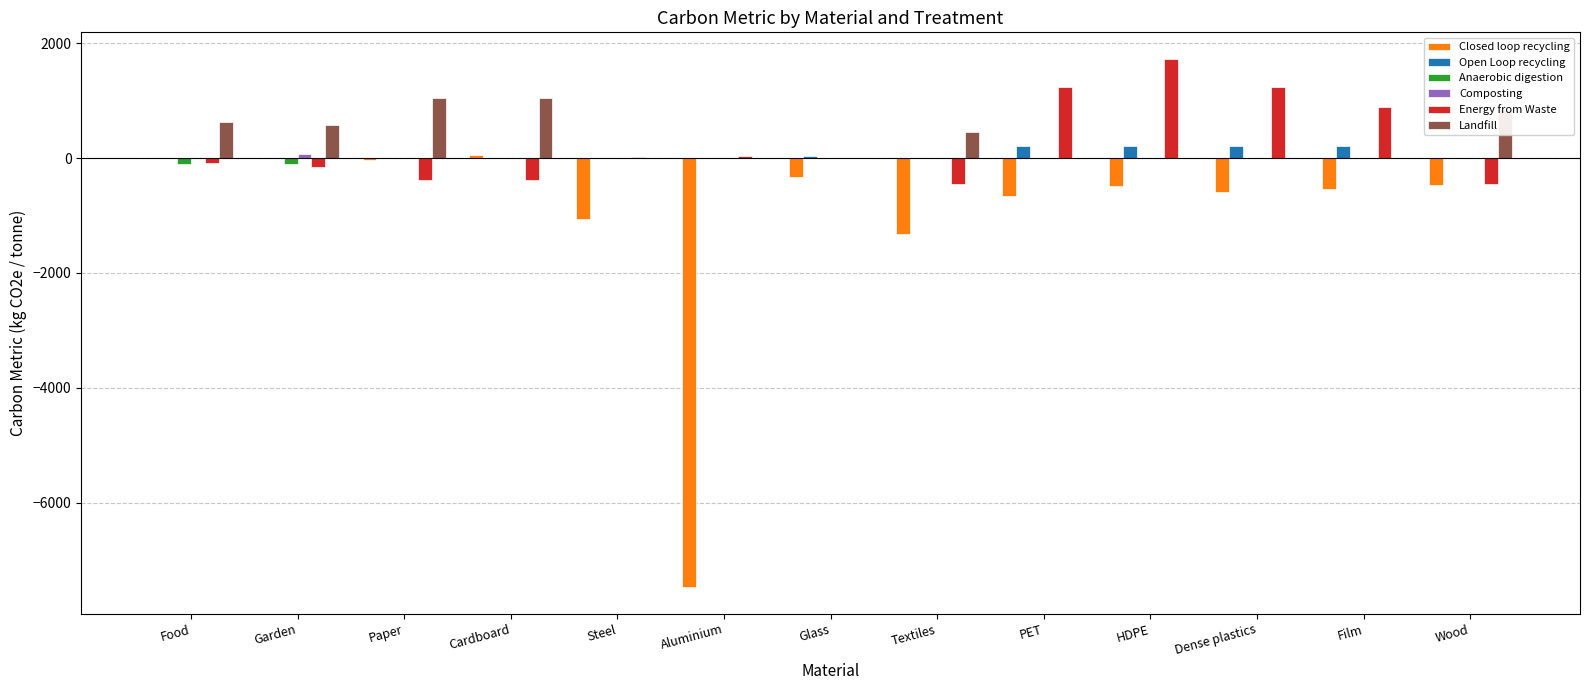

The value of Closed loop recycling at Film is -881.9. True or false?

False